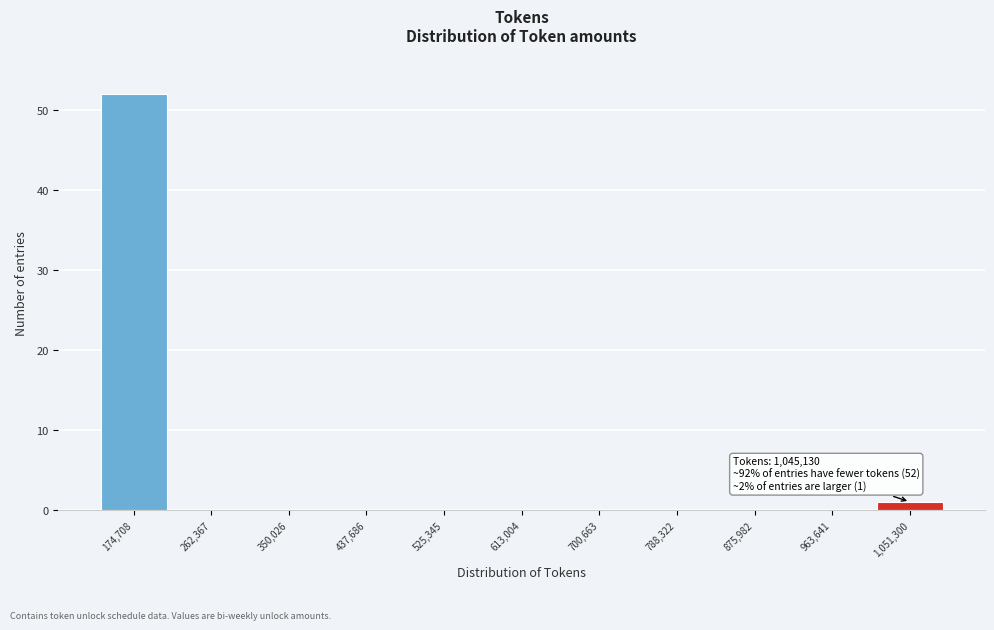

Over which range of the x-axis is the bar tallest?

130000 to 220000